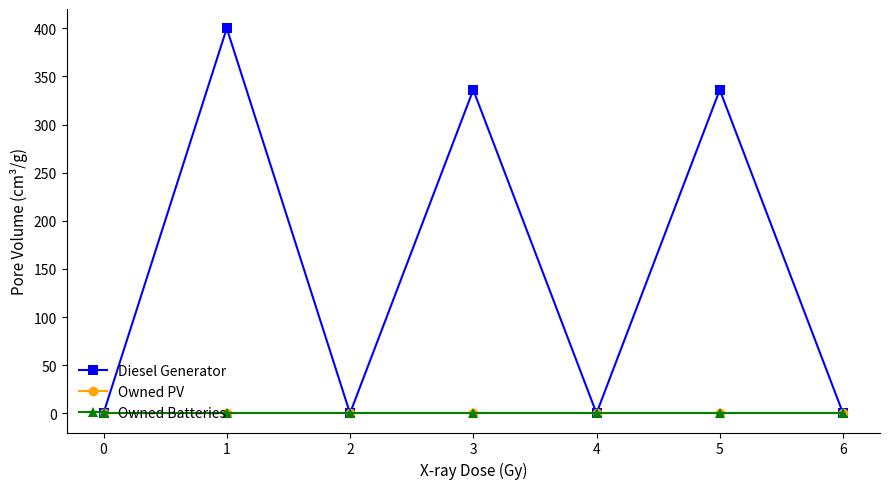

Is the value of Owned Batteries at 3 greater than the value of Diesel Generator at 0?

No